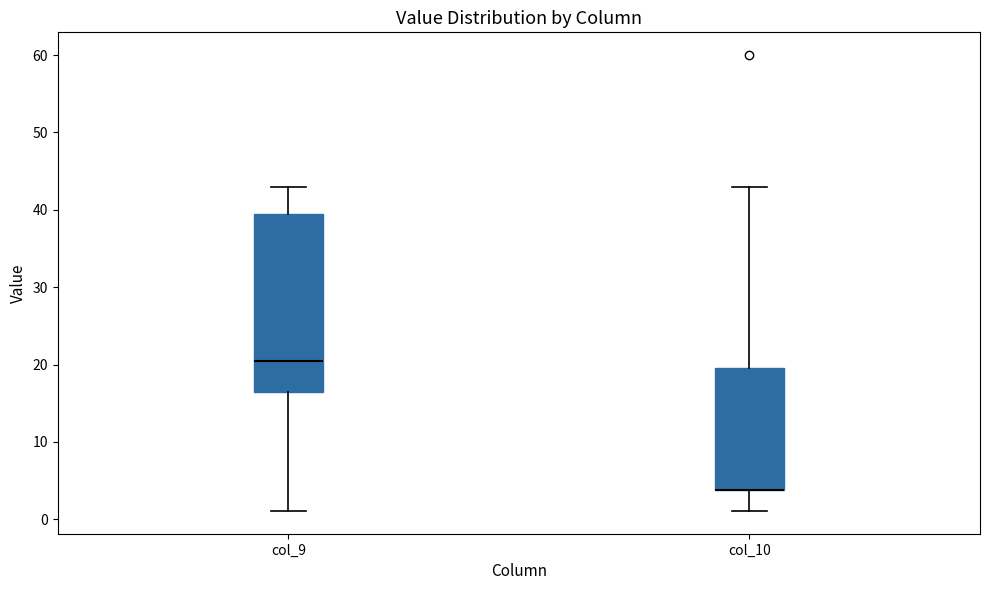

Reading left to right, transcribe this box plot: for each box, give where its median line is, the range the box spans, and where its two whiskers end, as read against the y-axis. The values are not printed on the chart, so give them approximately, as read against the axis.

col_9: median 20, box 16 to 39, whiskers 1 to 43
col_10: median 4 (drawn on the box's lower edge), box 4 to 20, whiskers 1 to 43